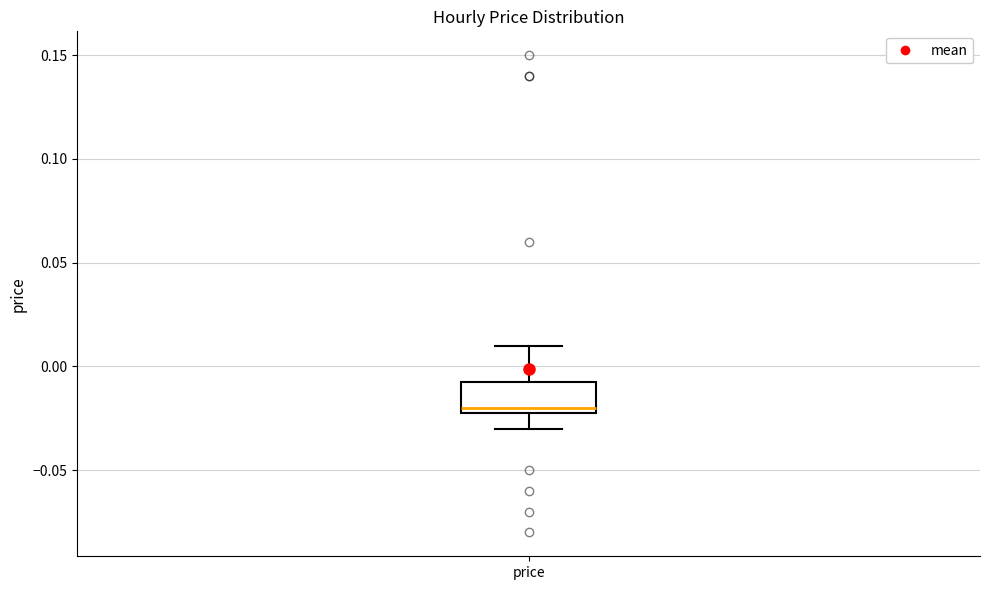

Where does the upper whisker of the box for price end on the y-axis? The values are not printed on the chart, so give them approximately, as read against the axis.

0.010